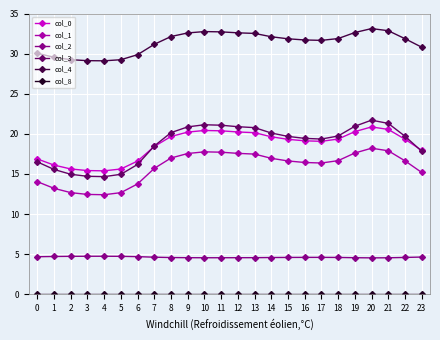

True or false: col_4 and col_3 cross at least once.

False